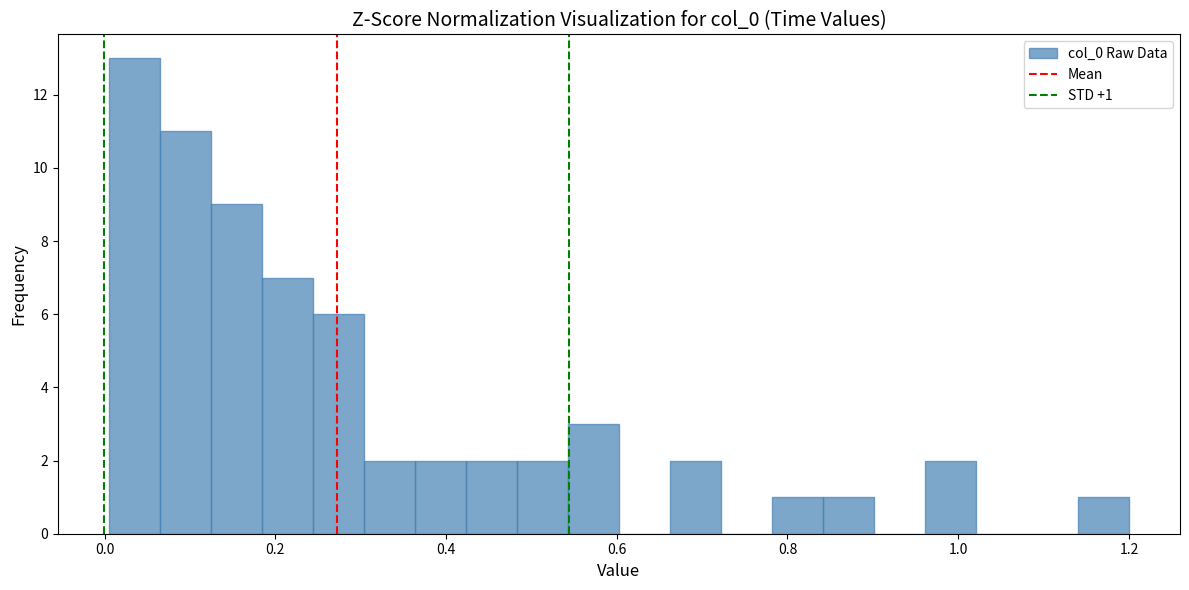

Read against the x-axis, roughly where is the centre of the tallest bar?

0.04